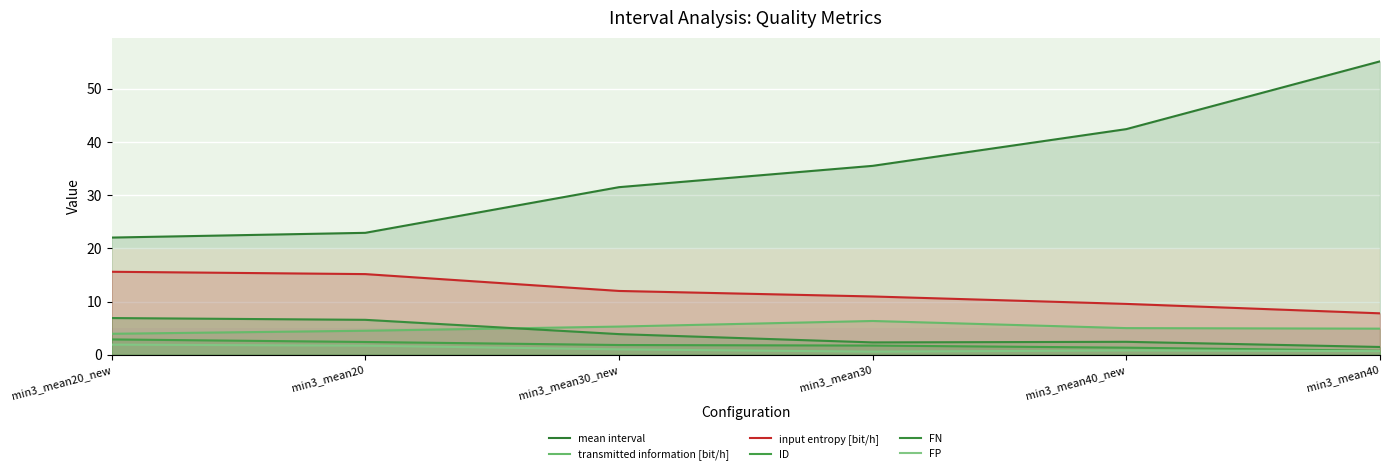

What is the value of the input entropy [bit/h] point at the 2nd from the left?

15.2